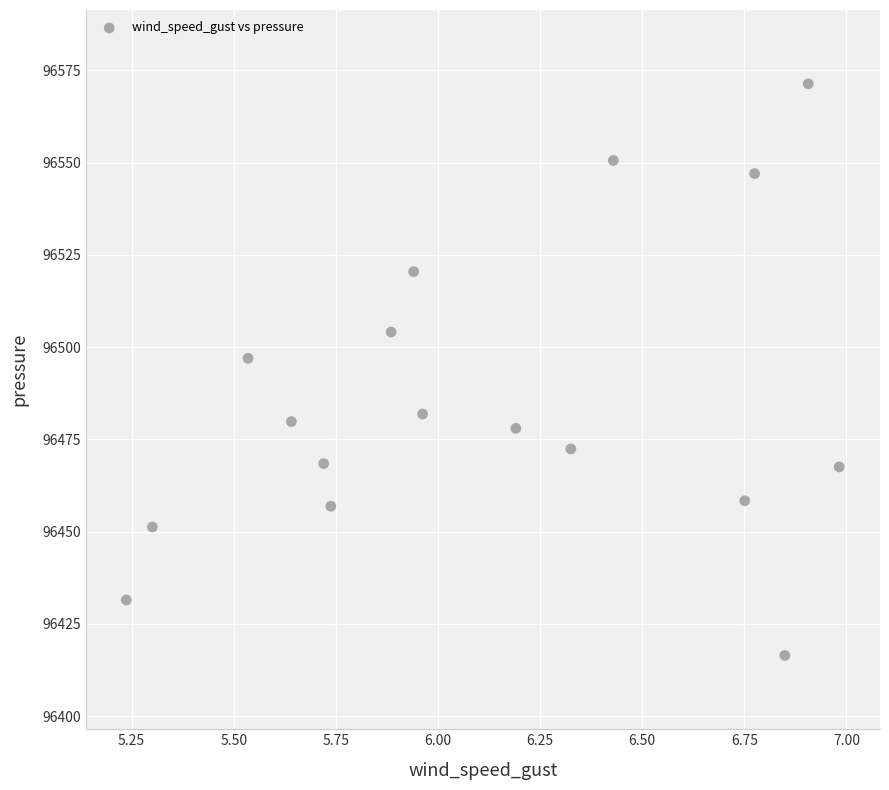

What is the range of X values (max minus min)?

1.7